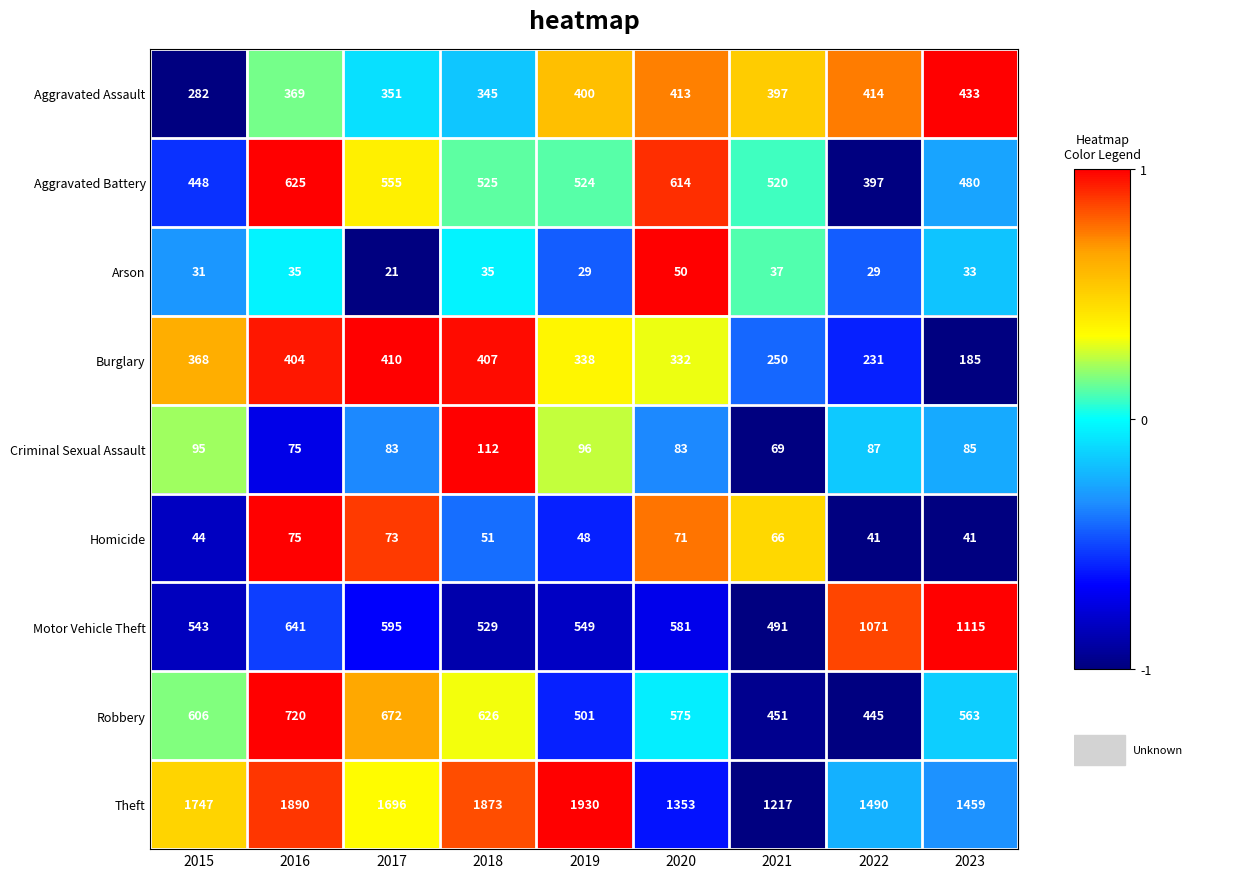

What is the average value of the Burglary series?

325